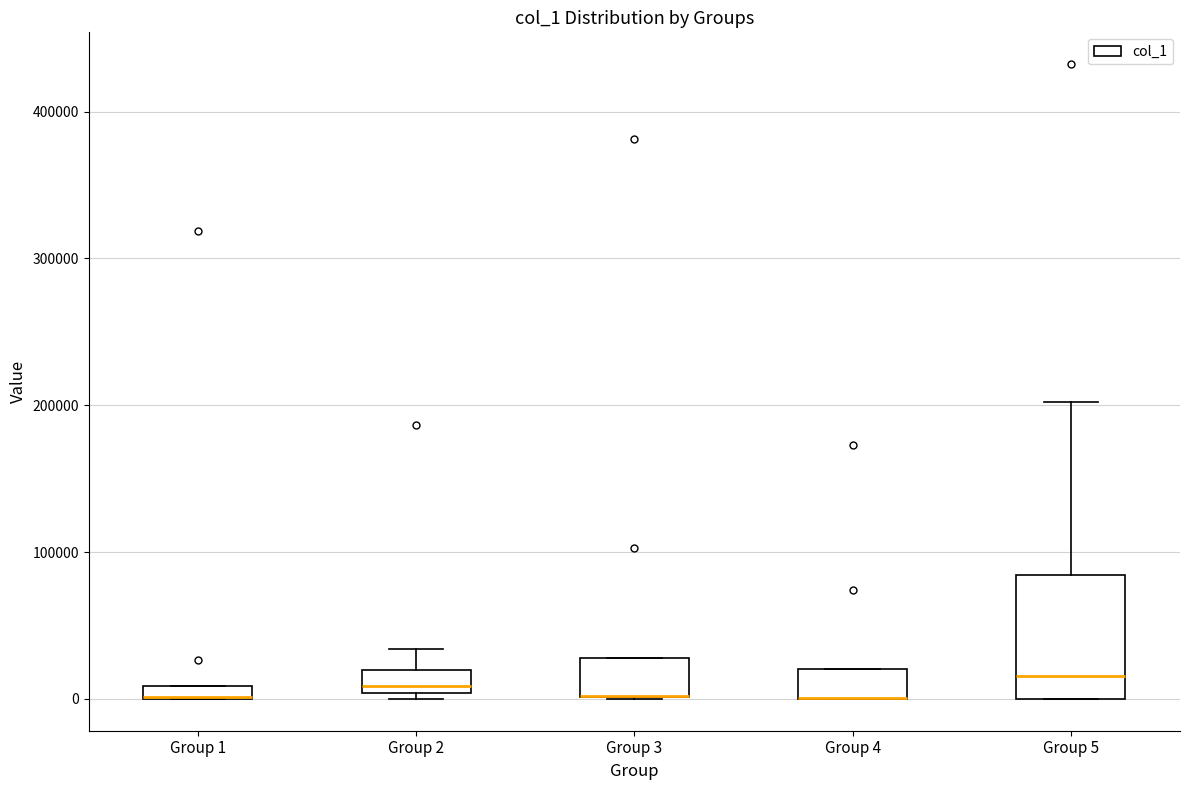

Where is the upper edge of the box for Group 2 on the y-axis? The values are not printed on the chart, so give them approximately, as read against the axis.

20000